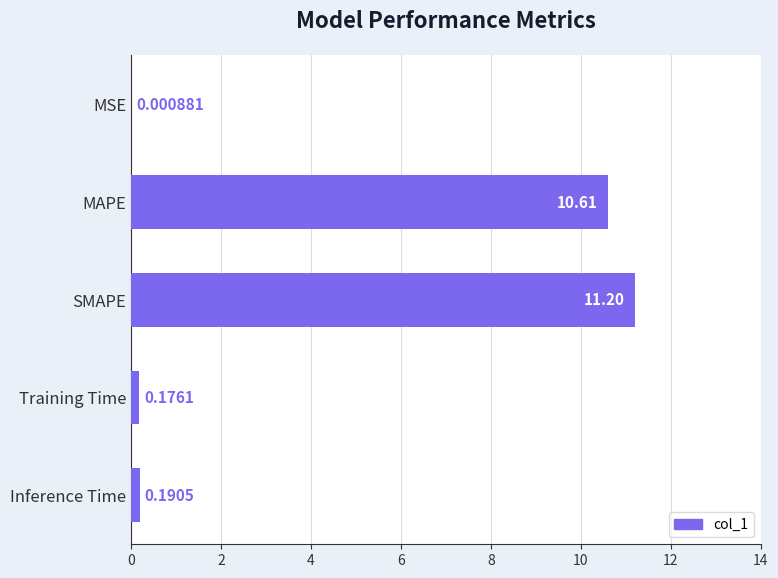

At which label is the value closest to 5?

Inference Time